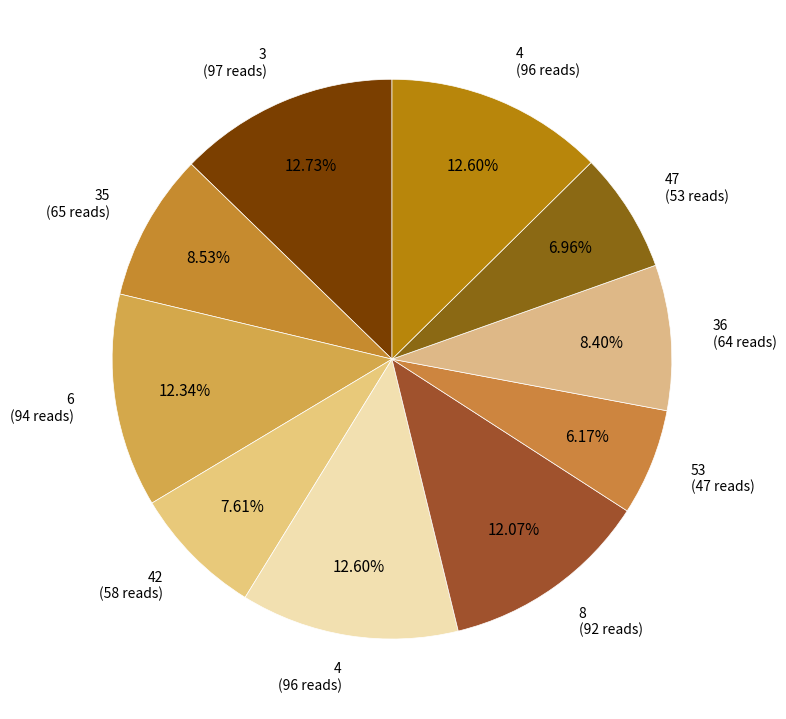

To the nearest percent, what is the difference between the largest and smallest slice percentages?

7%